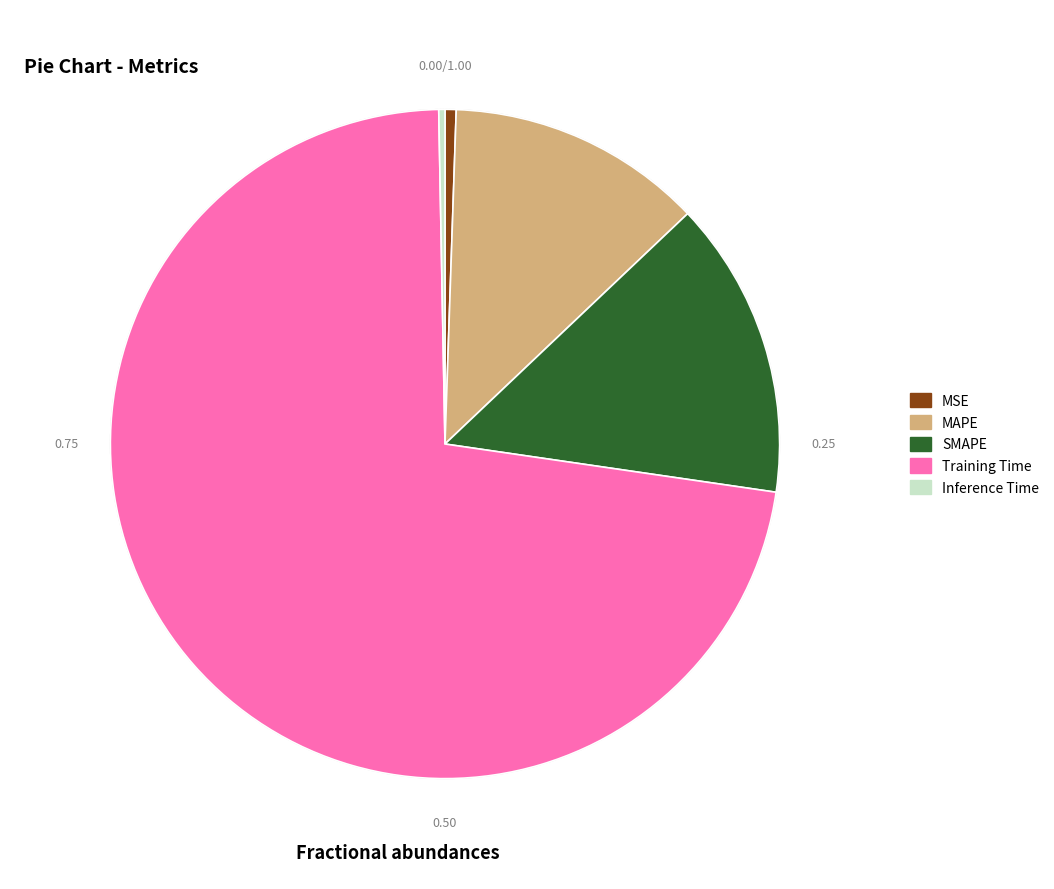

Which slice is the largest?

Training Time